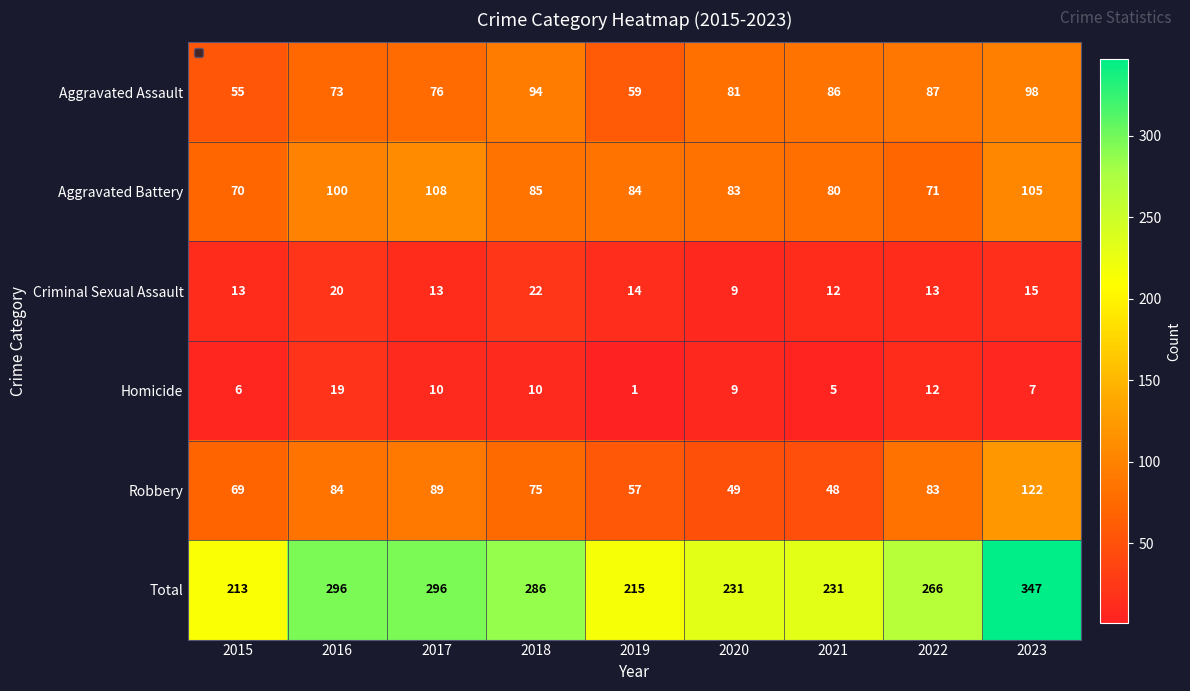

Which category has the lowest value across all series?

2019